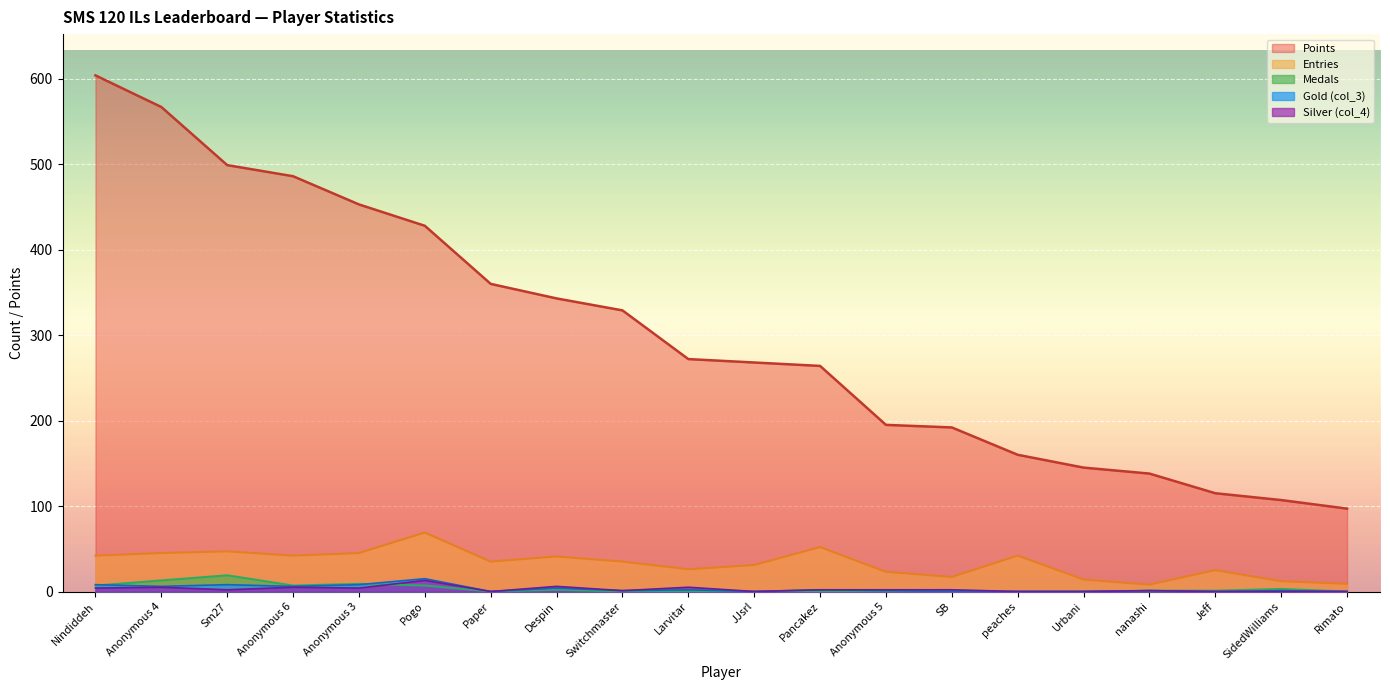

How many values in the col_3 series are below 1?

7